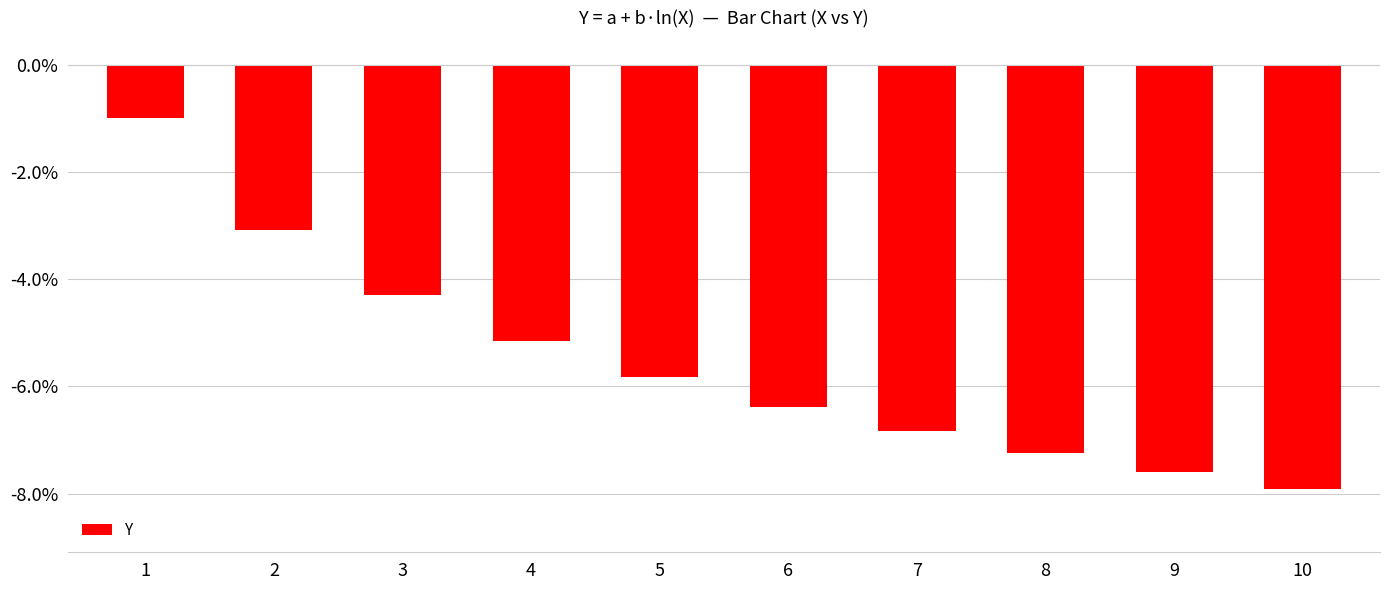

Are the bars grouped side by side (vs. stacked)?

No